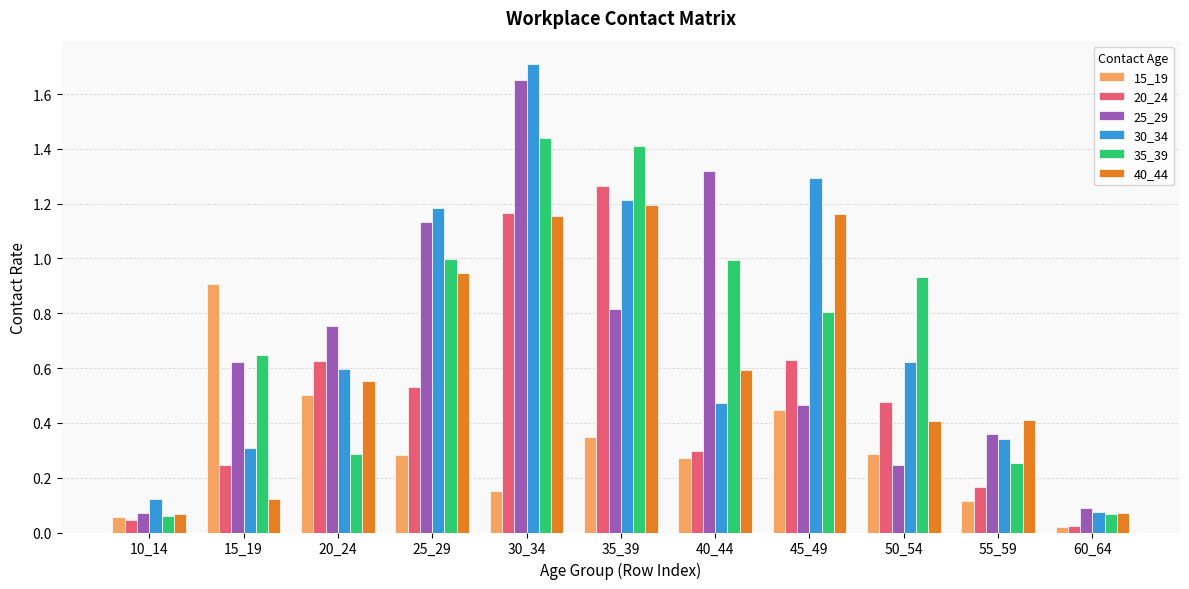

Does the chart contain stacked bars?

No